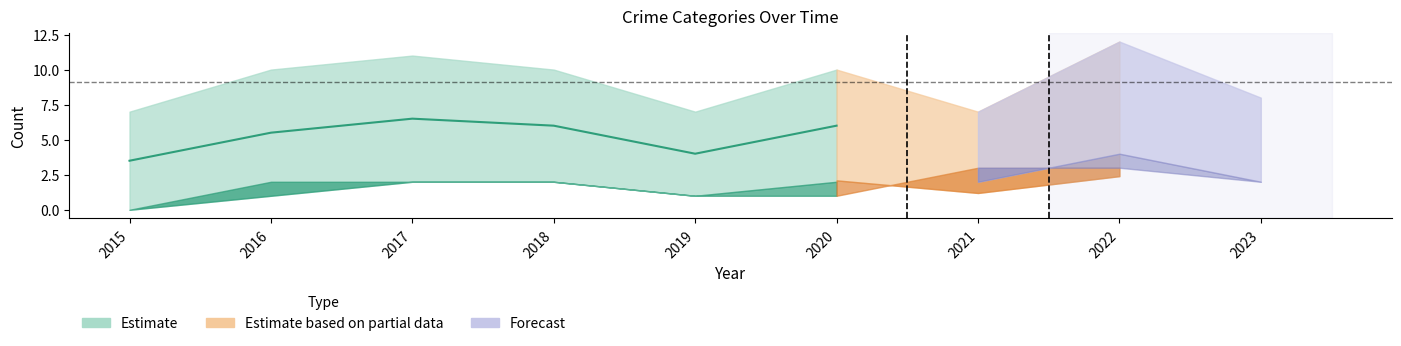

Does the chart display data point markers on the line(s)?

No